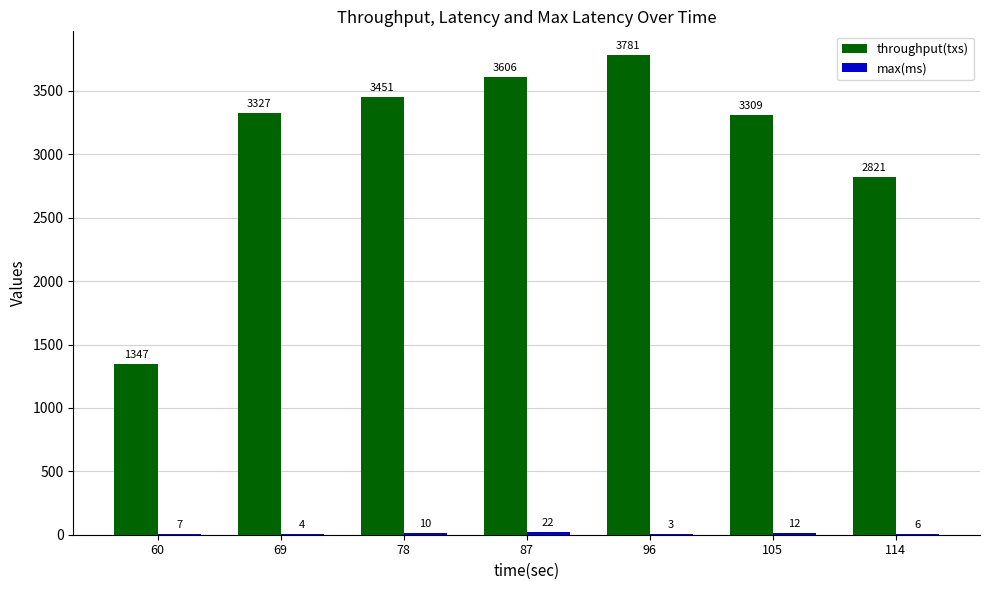

Which series changed the most between 69 and 78?

throughput(txs)